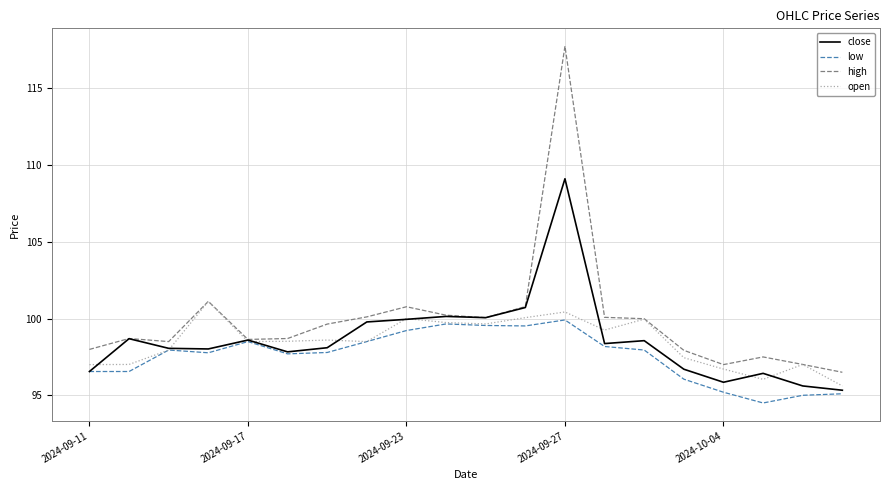

Which series has the largest range (max minus min)?

high